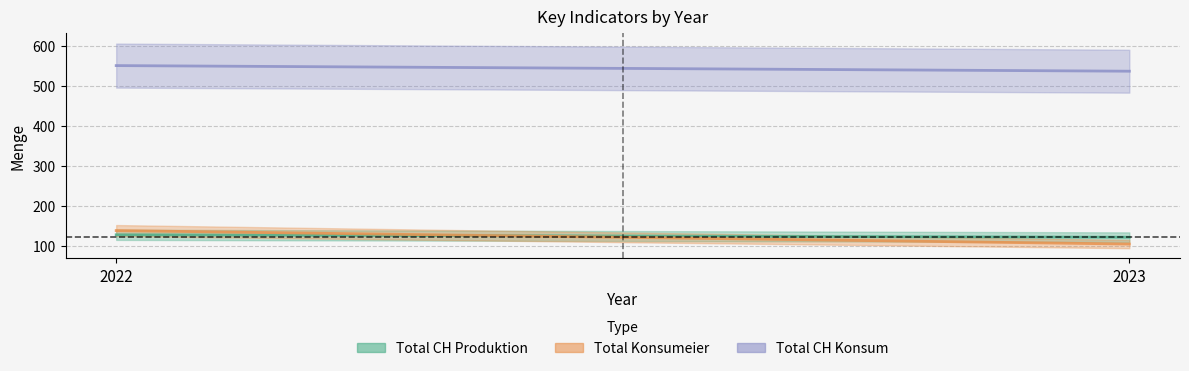

Is it true that Total CH Produktion equals 169.2 at 2023?

False